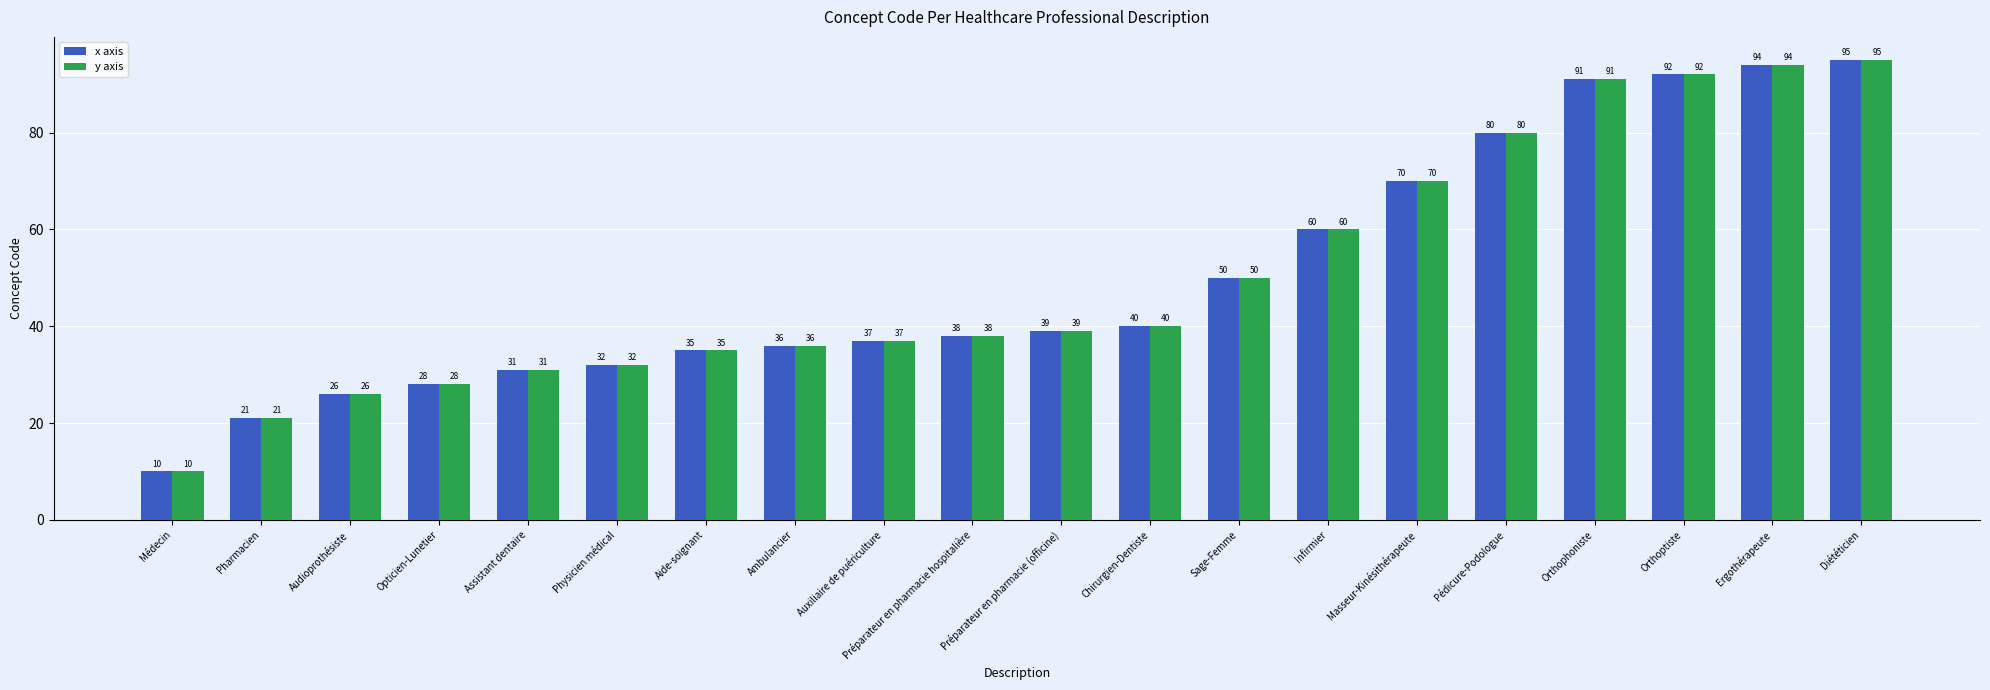

What is the total value across all series at Ergothérapeute?

188